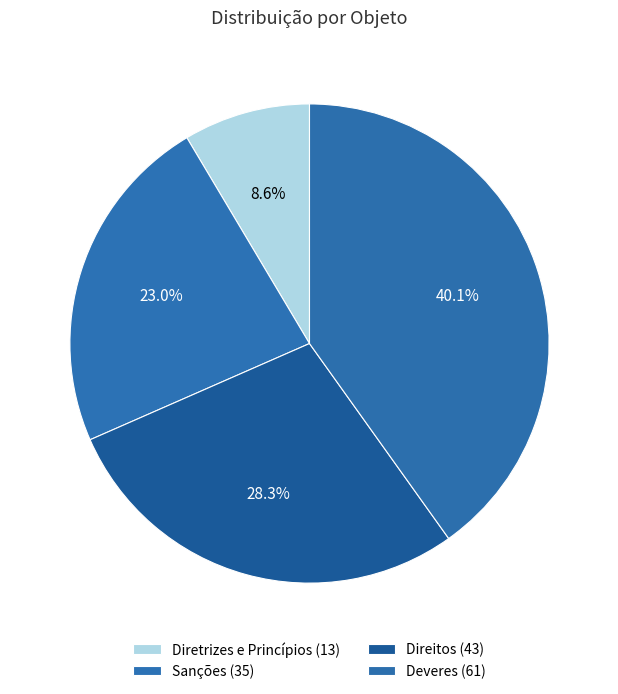

What is the change in value from Diretrizes e Princípios to Sanções?

+22